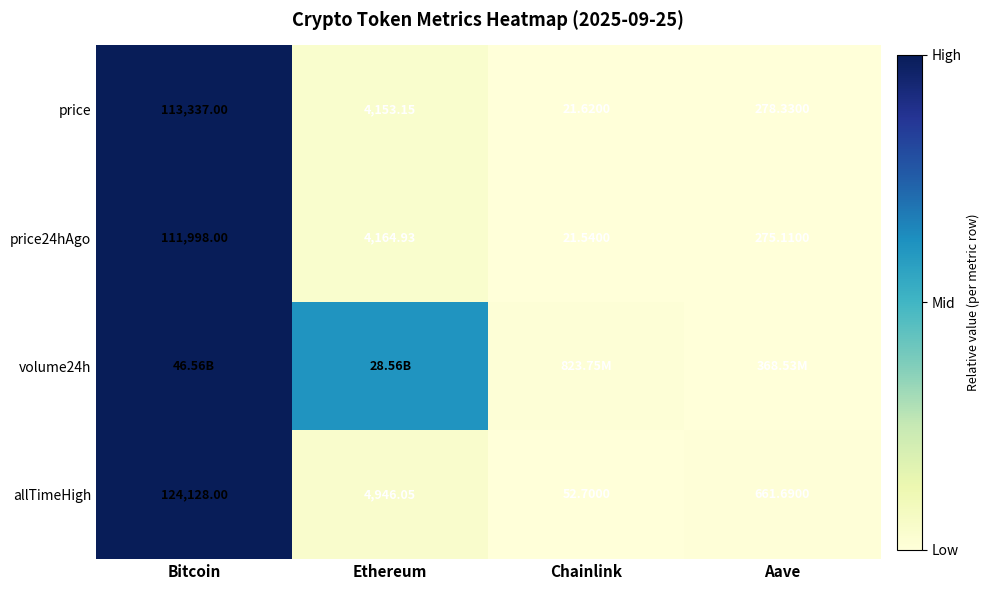

At which label does price first exceed 4153?

Bitcoin